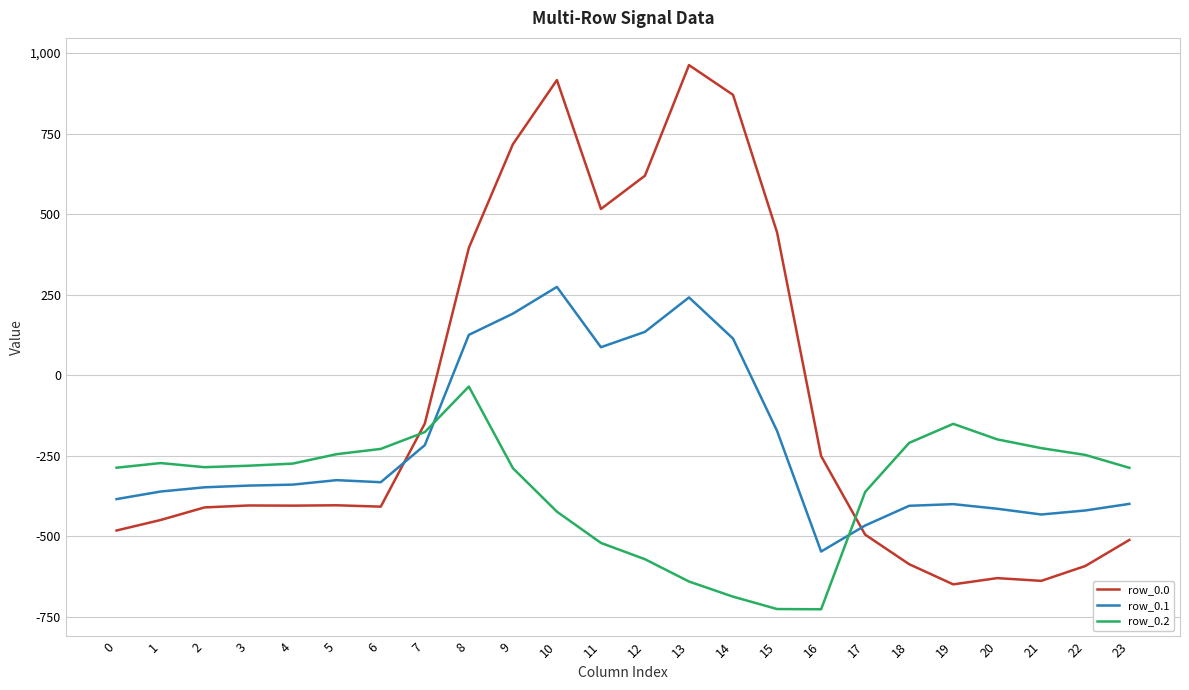

What is the total value across all series at 10?

766.7